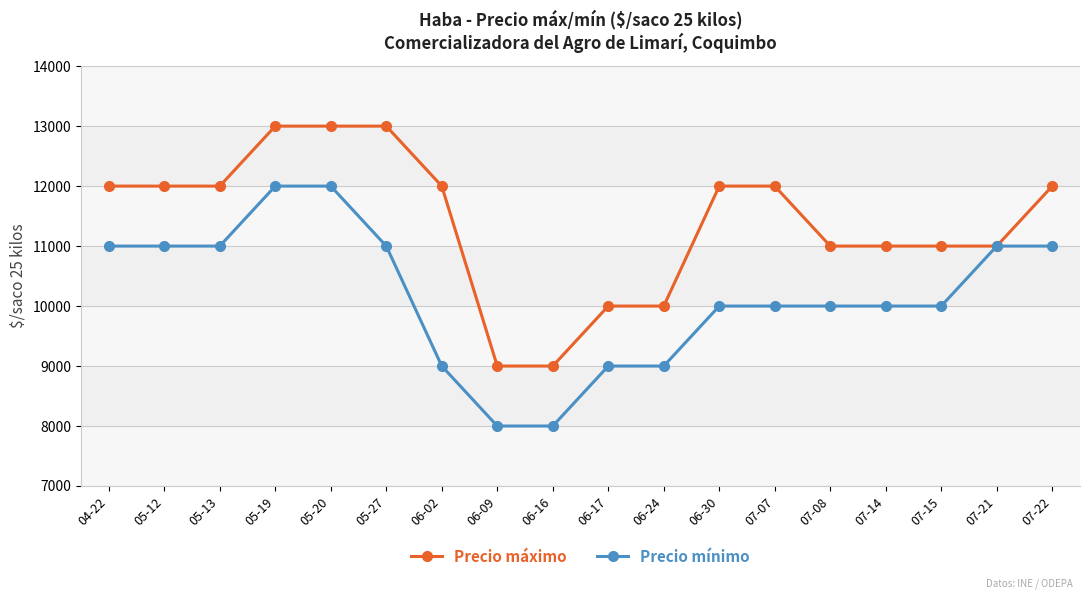

What is the smallest value displayed?

8000